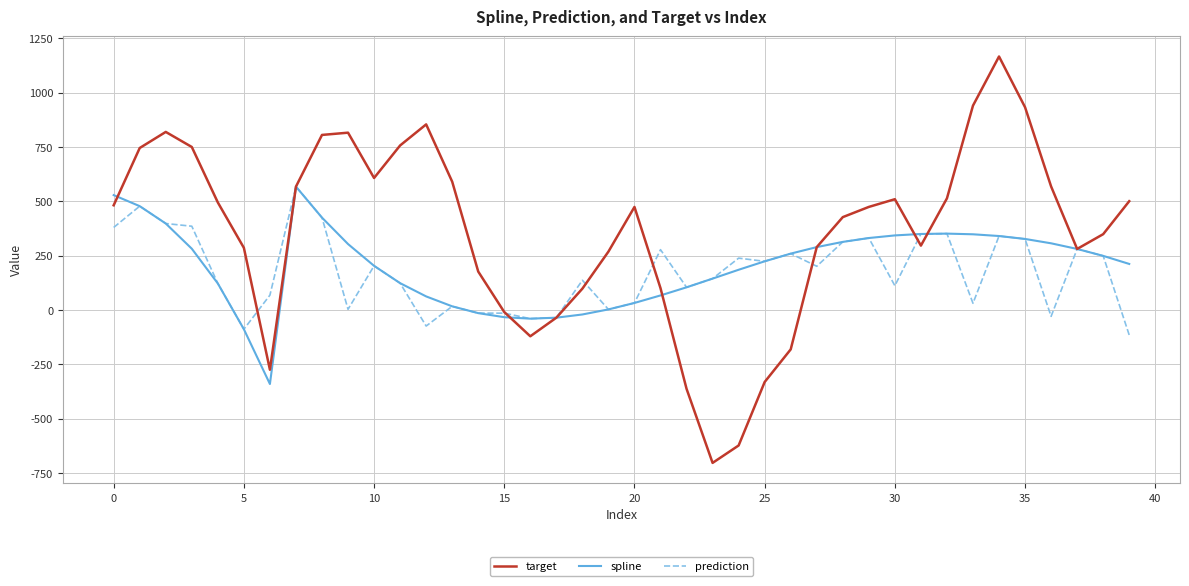

What is the maximum value shown in the chart?

1166.2